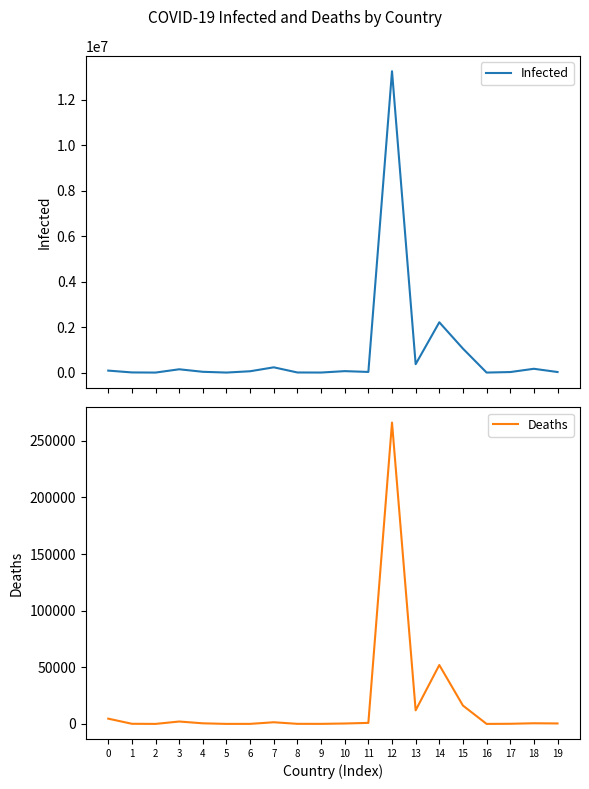

Between 5 and 1, which is larger?

1